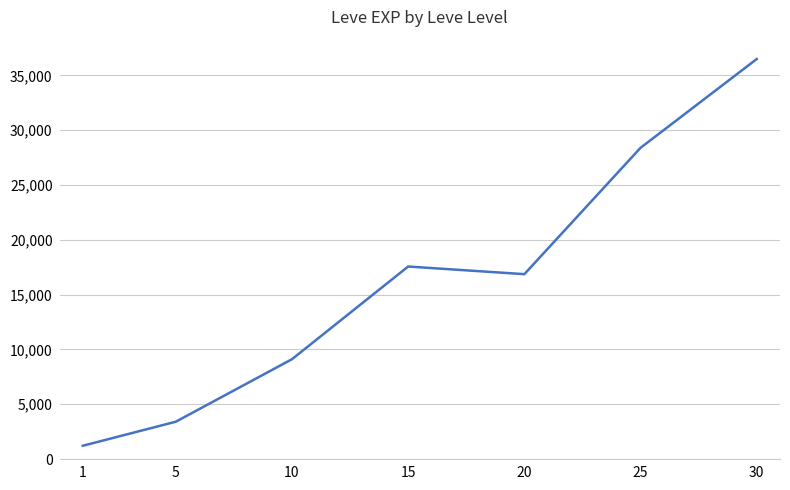

Which label corresponds to the smallest value in the chart?

1